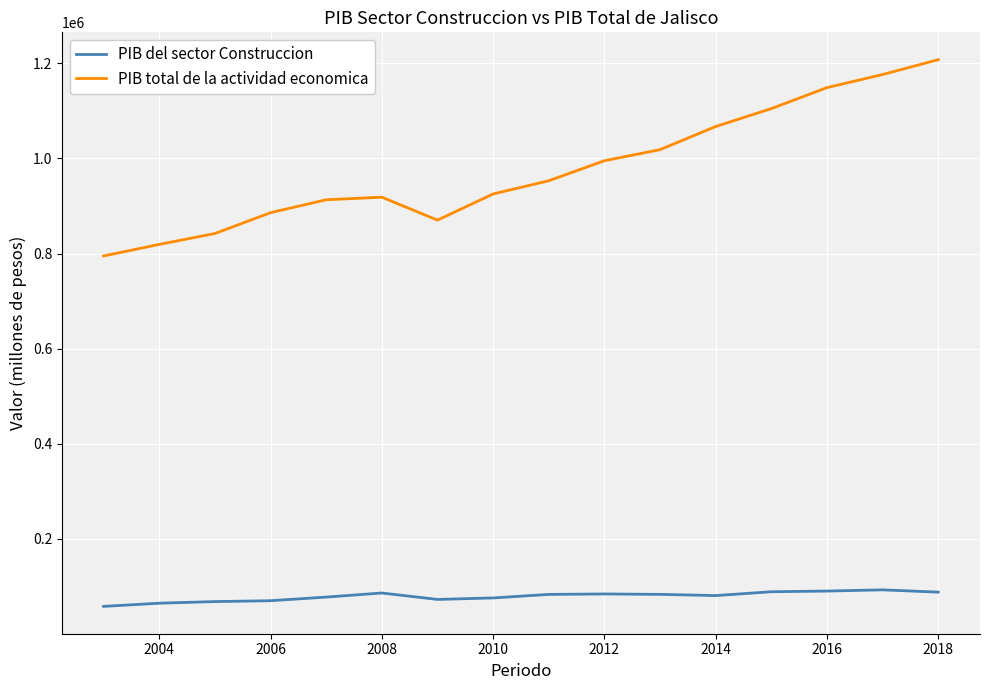

Rank the series by their average value, from lowest to highest.

PIB del sector Construccion, PIB total de la actividad economica